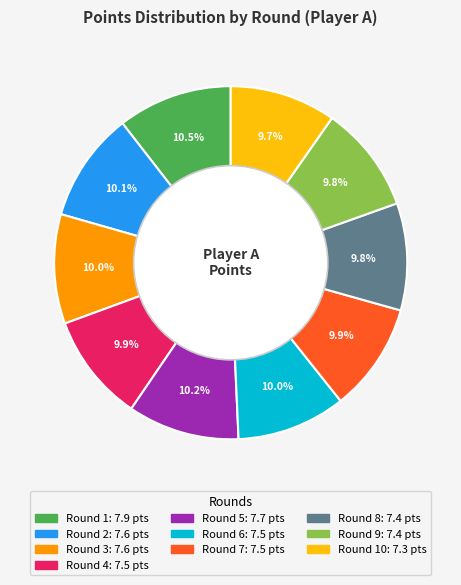

Does any single category account for the majority?

No